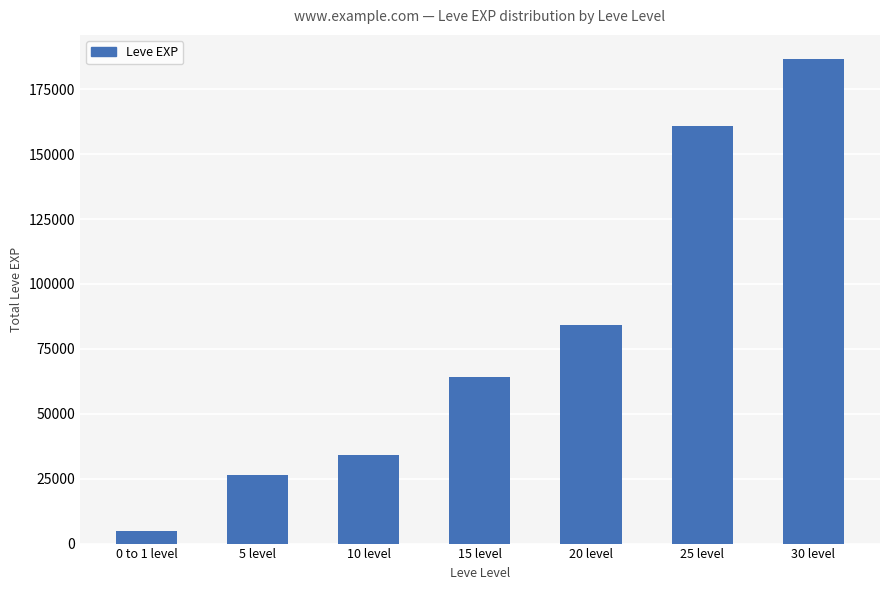

The value at 15 level is 29325. True or false?

False